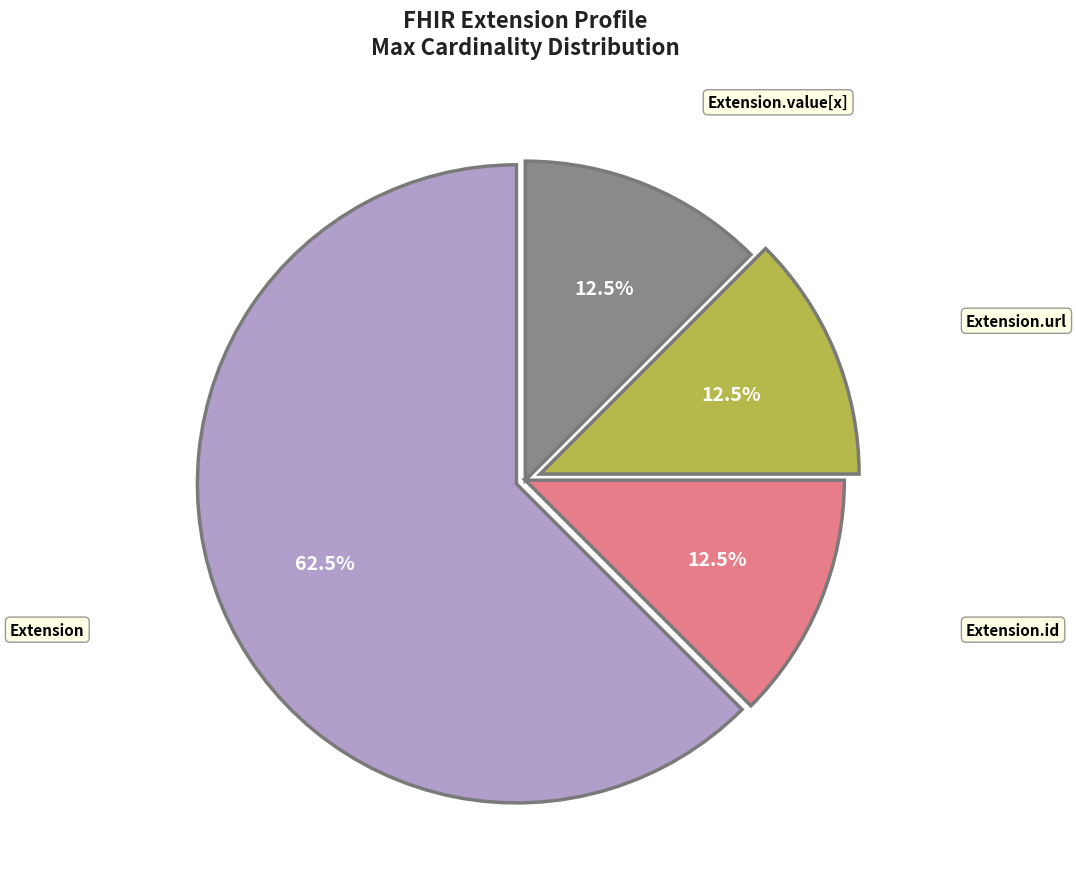

Is there any slice that represents more than half of the pie?

Yes